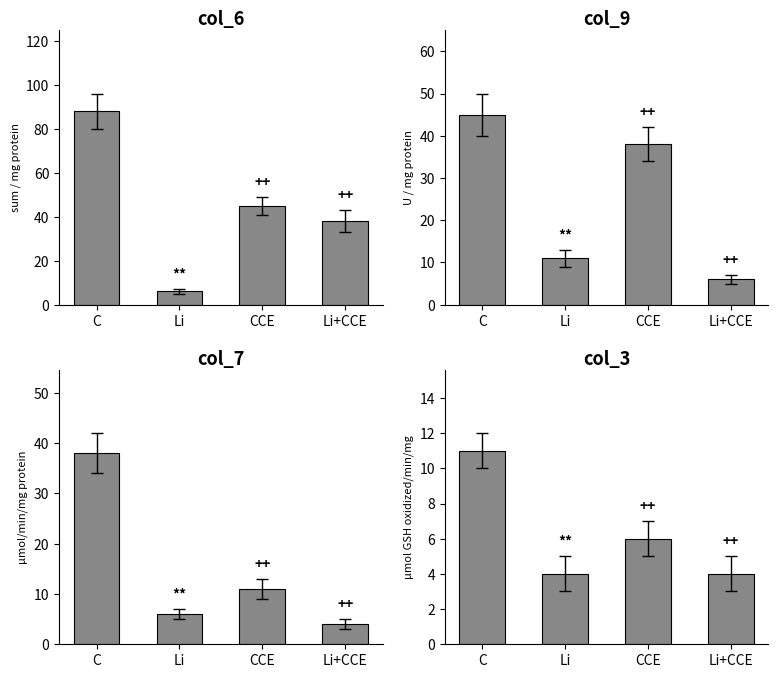

What is the value of the col_6 bar at the 3rd from the left?

45